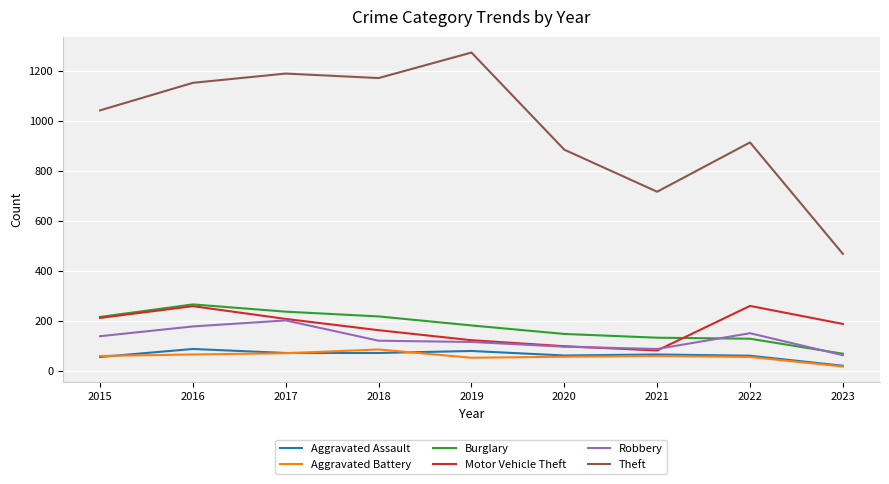

How many lines are shown in the chart?

6